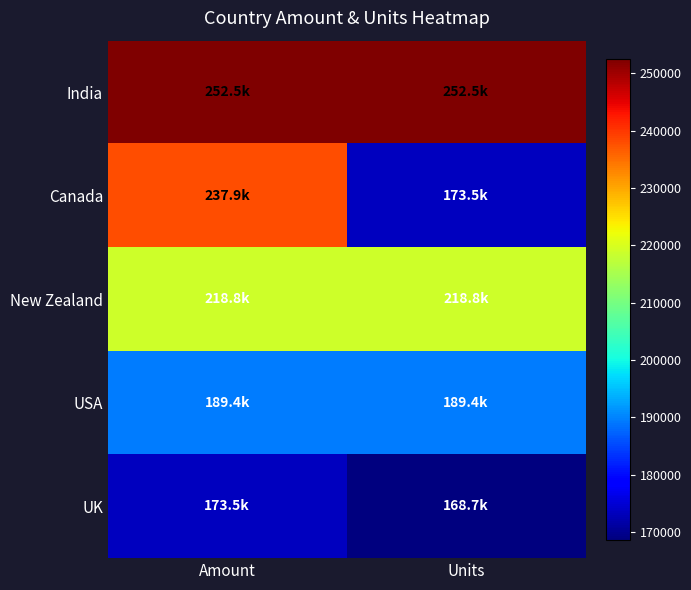

Reading left to right, what are all the values shown in this chart?

India: Amount=252469	Units=252469
Canada: Amount=237944	Units=173530
New Zealand: Amount=218813	Units=218813
USA: Amount=189434	Units=189434
UK: Amount=173530	Units=168679